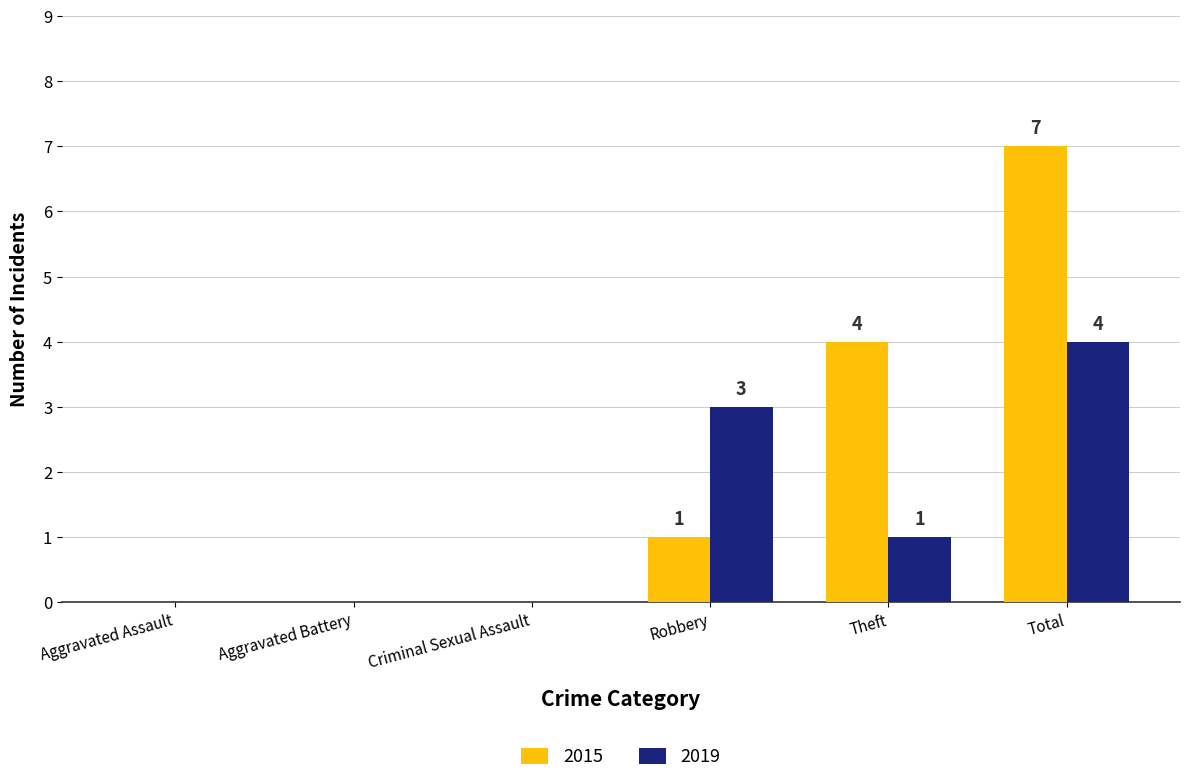

What is the sum of the 2019 values at Robbery and Aggravated Assault?

3